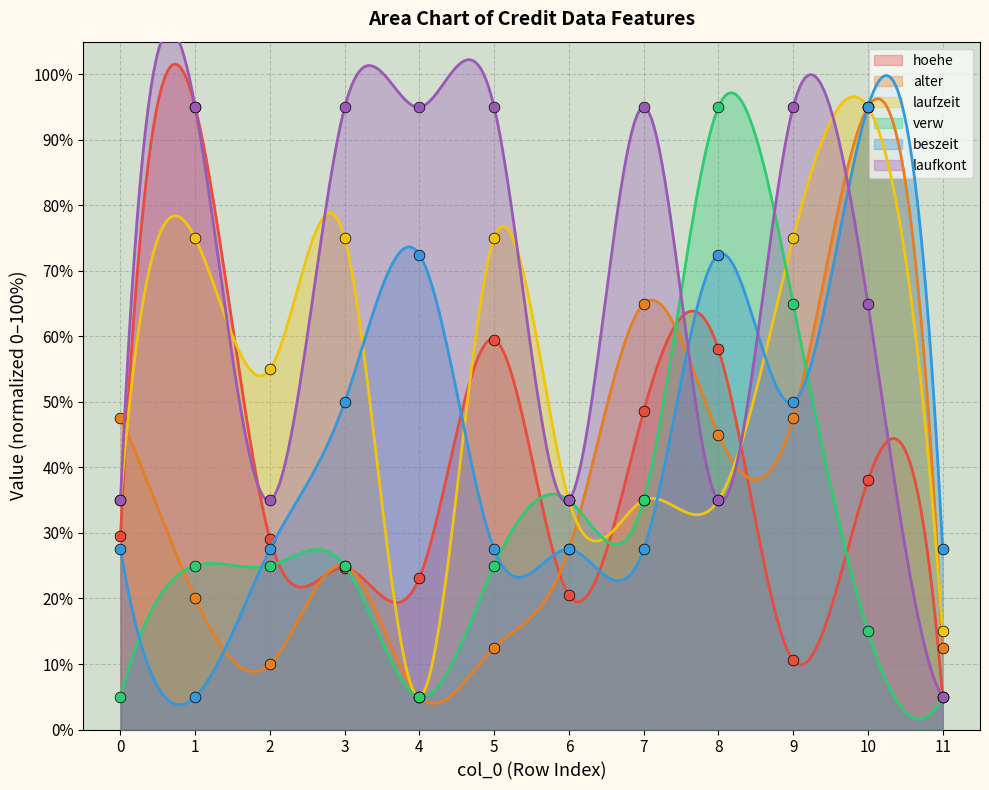

Which series has the largest Y range (max minus min)?

hoehe